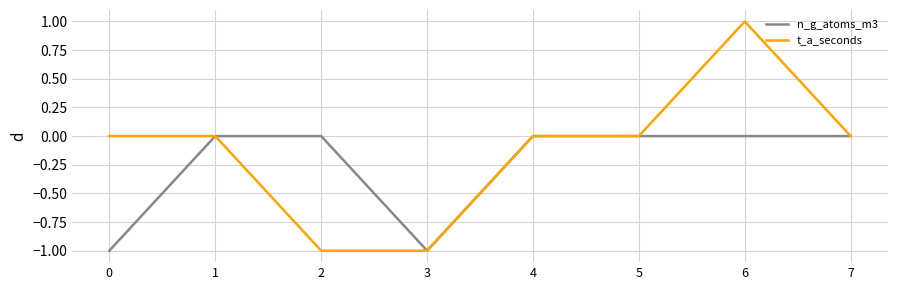

Between 1 and 2, which series saw the biggest shift?

t_a_seconds